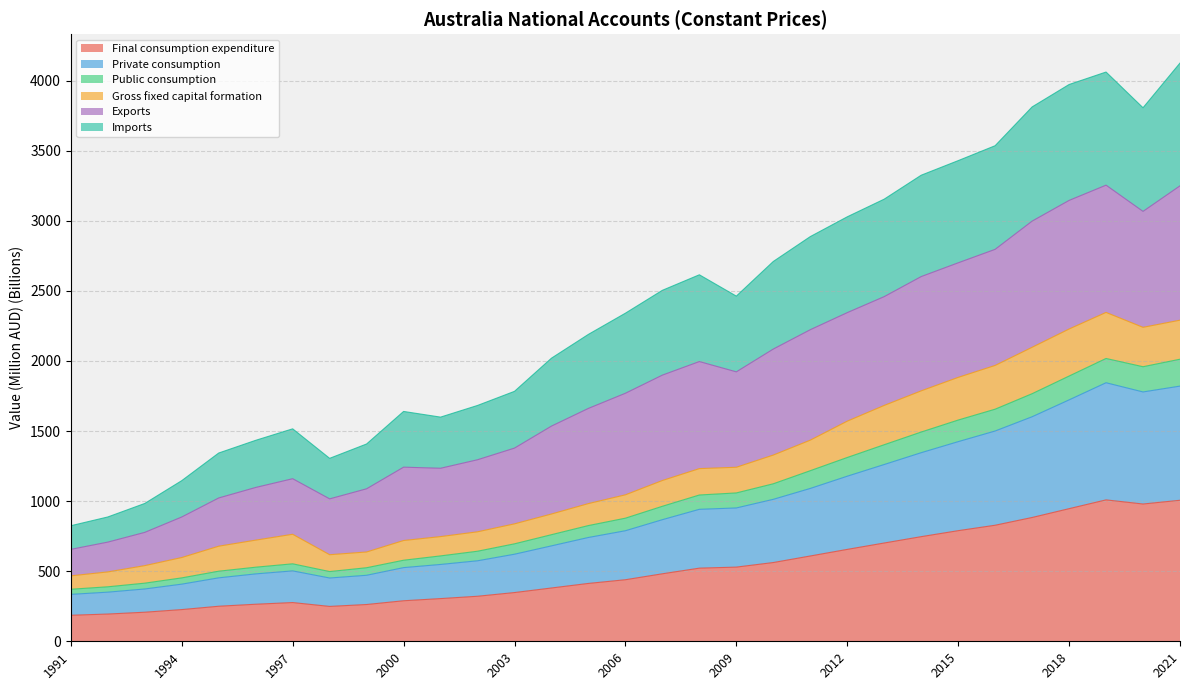

In Private consumption, how many points are lower than both neighbors (excluding endpoints)?

2